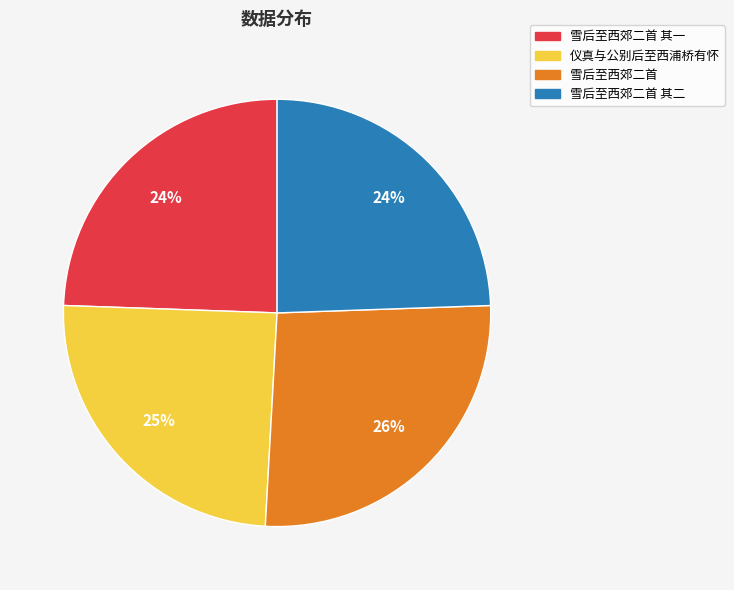

Approximately how many times larger is the value at 雪后至西郊二首 其一 compared to 雪后至西郊二首?

0.9